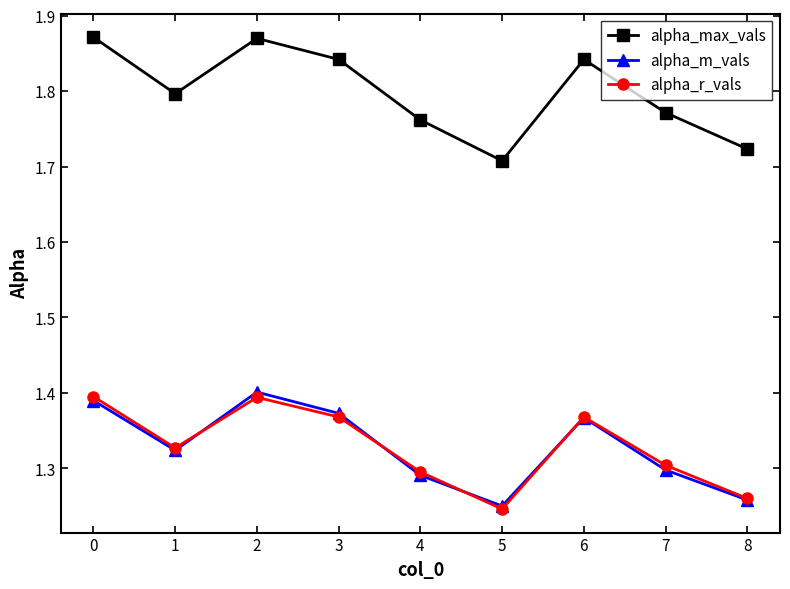

True or false: alpha_max_vals has a value of 2.6 at 3.

False